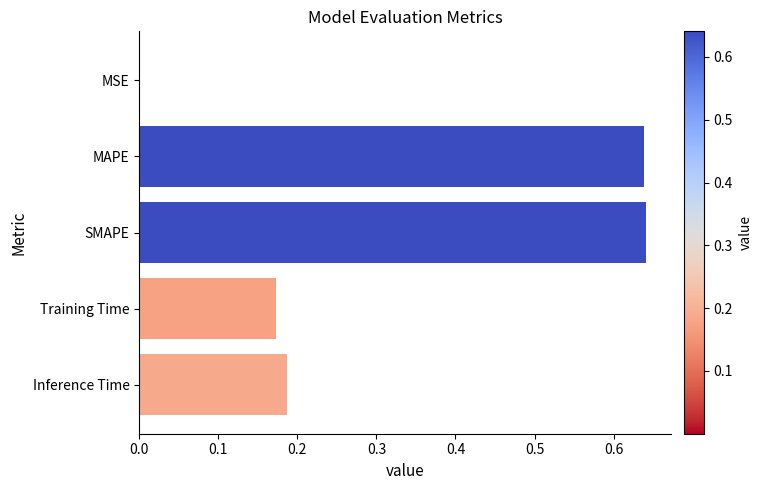

True or false: the data shows 0.0 at MSE.

True